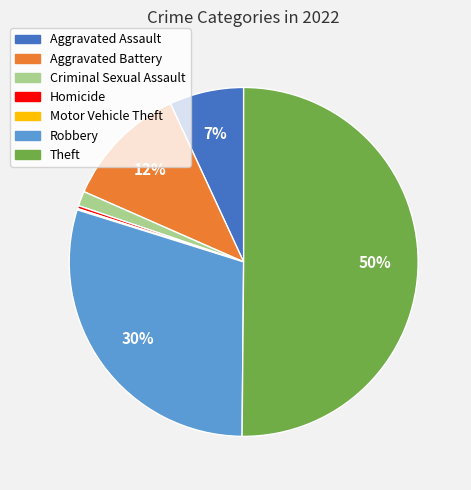

Which slice represents more than half of the pie?

Theft